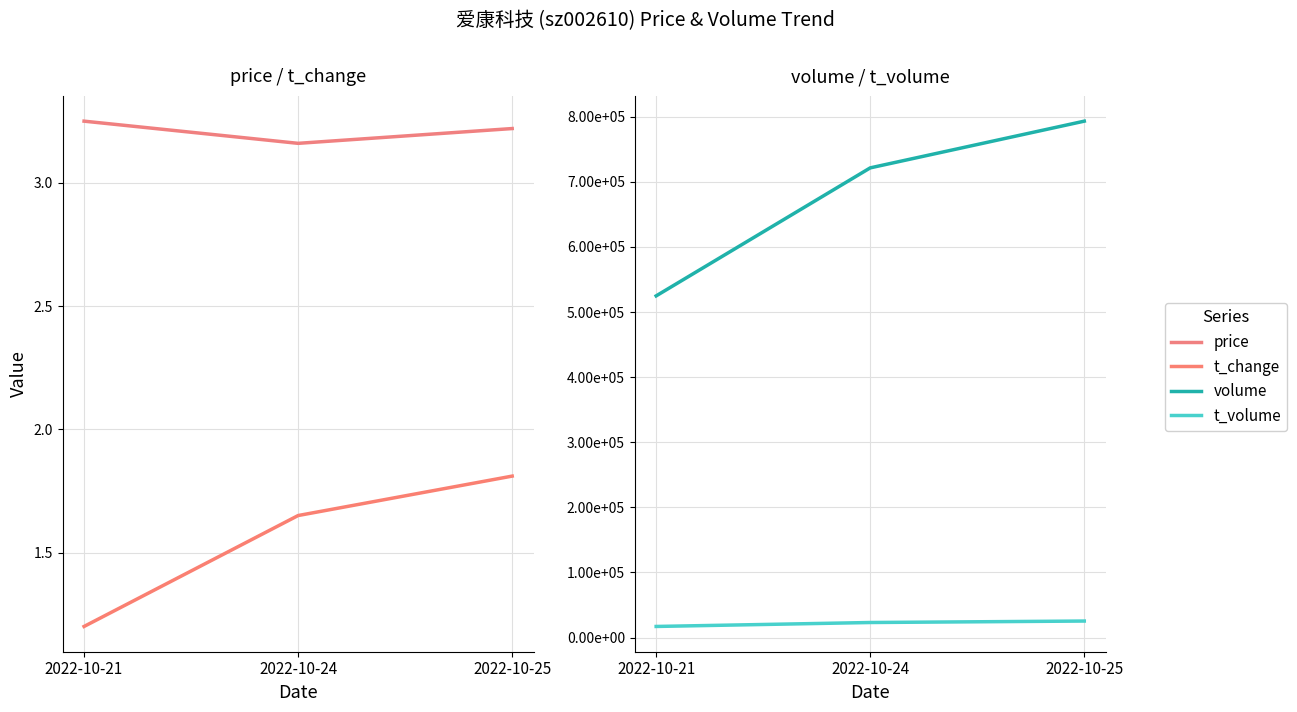

What are all the series names shown in the legend?

price, t_change, volume, t_volume